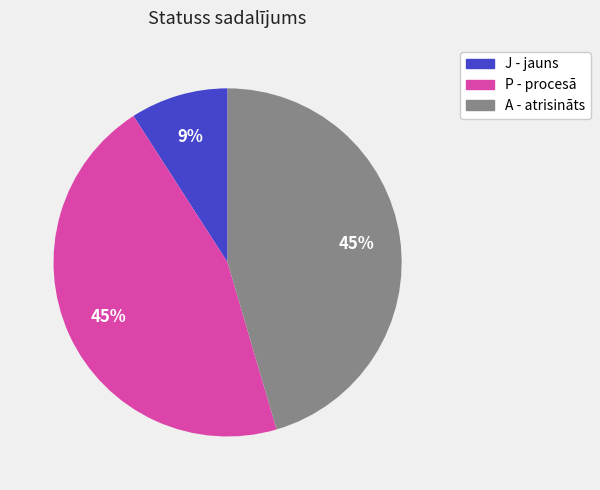

Do P - procesā and J - jauns together represent more than half of the pie?

Yes